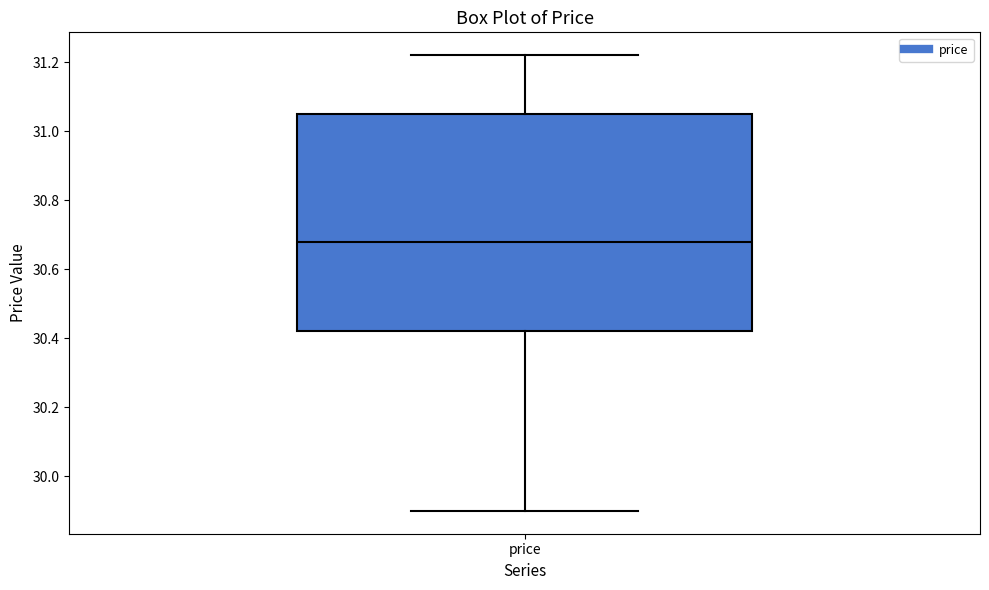

Read this box plot against the y-axis: the position of the median line, the range covered by the box, and the ends of both whiskers. The values are not printed on the chart, so give them approximately, as read against the axis.

median 30.68, box 30.42 to 31.04, whiskers 29.90 to 31.22